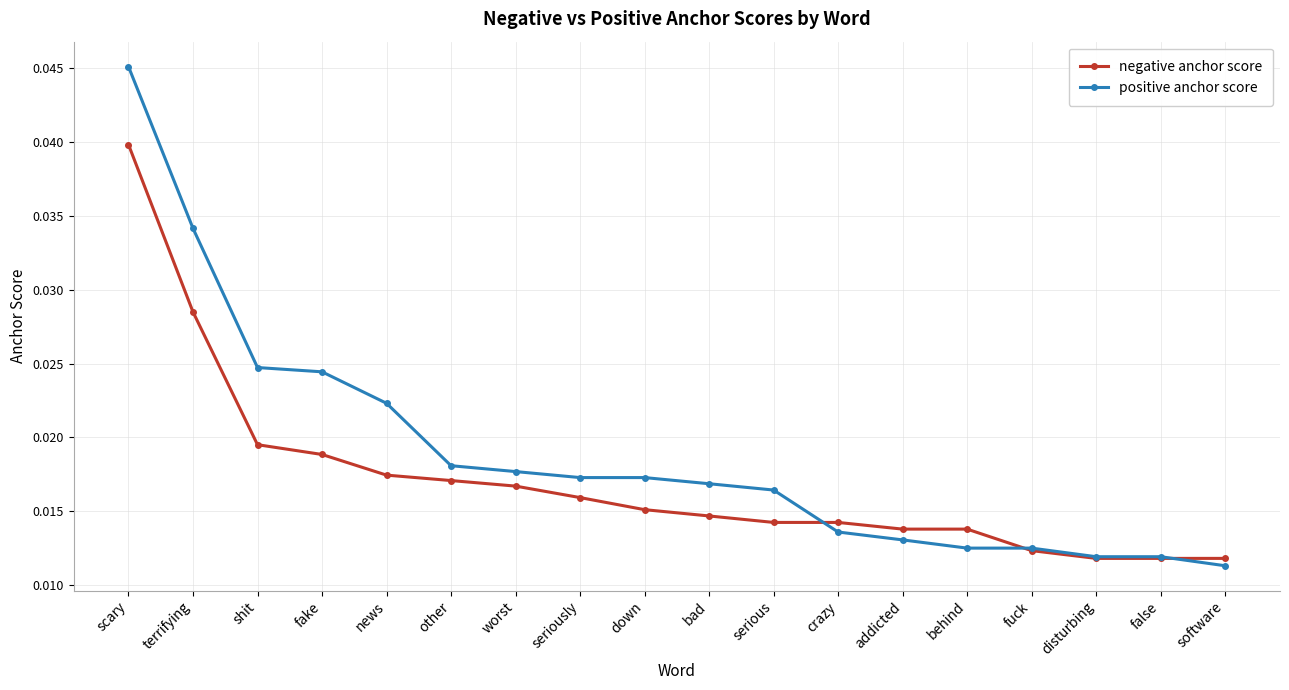

How many lines are shown in the chart?

2